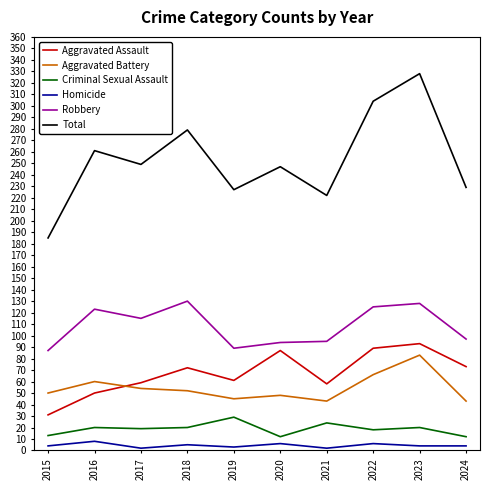

In Total, how many points are higher than both neighbors (excluding endpoints)?

4